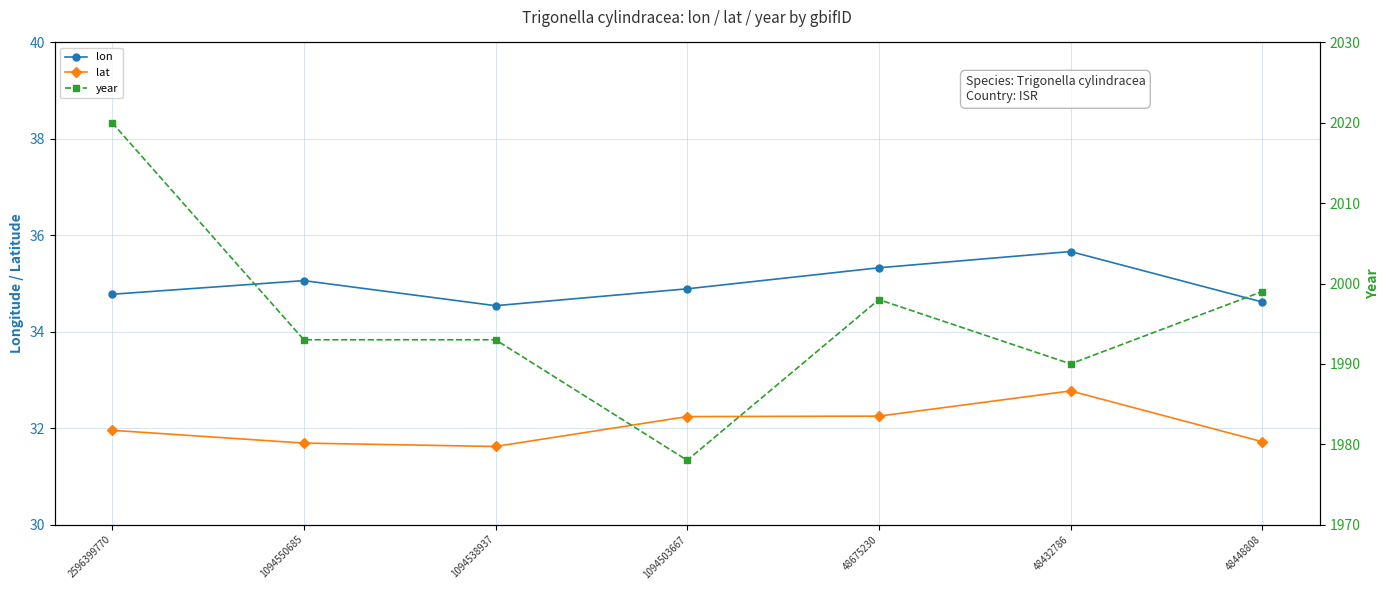

Reading left to right, transcribe all the data shown in this chart.

lon: 2596399770=34.8	1094550685=35.1	1094538937=34.5	1094503667=34.9	48675230=35.3	48432786=35.7	48448808=34.6
lat: 2596399770=32.0	1094550685=31.7	1094538937=31.6	1094503667=32.2	48675230=32.2	48432786=32.8	48448808=31.7
year: 2596399770=2020.0	1094550685=1993.0	1094538937=1993.0	1094503667=1978.0	48675230=1998.0	48432786=1990.0	48448808=1999.0